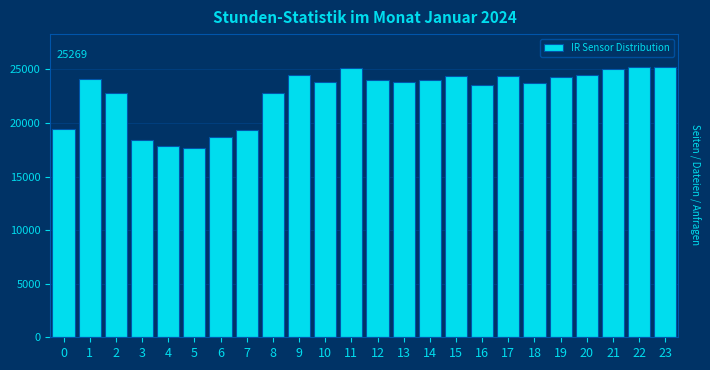

What is the value of the 17th bar from the left?

23526